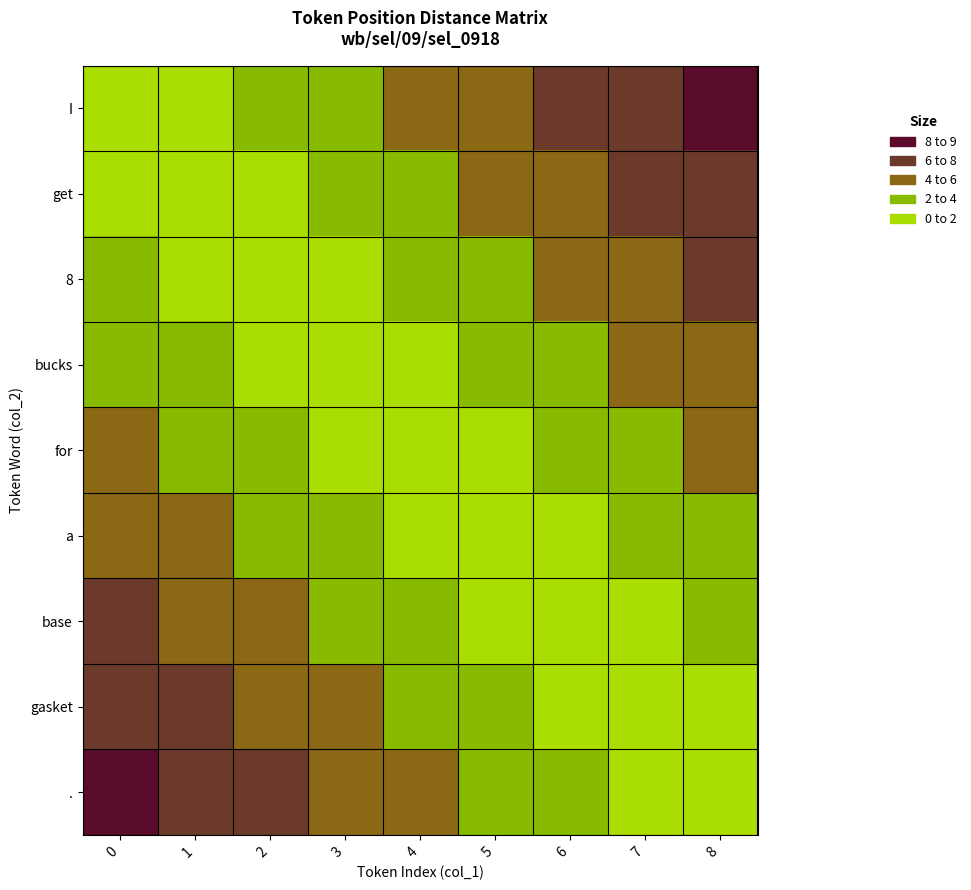

Reading right to left, list all the values displayed in this chart.

I: 8=8	7=7	6=6	5=5	4=4	3=3	2=2	1=1	0=0
get: 8=7	7=6	6=5	5=4	4=3	3=2	2=1	1=0	0=1
8: 8=6	7=5	6=4	5=3	4=2	3=1	2=0	1=1	0=2
bucks: 8=5	7=4	6=3	5=2	4=1	3=0	2=1	1=2	0=3
for: 8=4	7=3	6=2	5=1	4=0	3=1	2=2	1=3	0=4
a: 8=3	7=2	6=1	5=0	4=1	3=2	2=3	1=4	0=5
base: 8=2	7=1	6=0	5=1	4=2	3=3	2=4	1=5	0=6
gasket: 8=1	7=0	6=1	5=2	4=3	3=4	2=5	1=6	0=7
.: 8=0	7=1	6=2	5=3	4=4	3=5	2=6	1=7	0=8